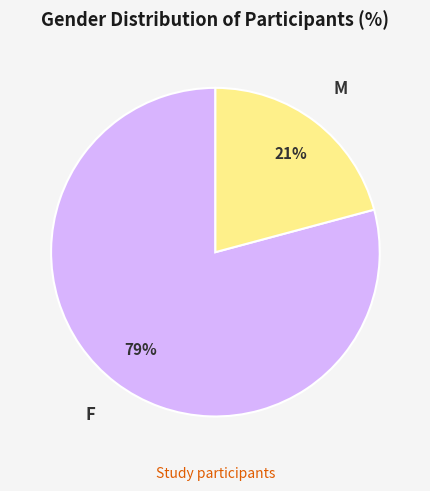

Do F and M together represent more than half of the pie?

Yes